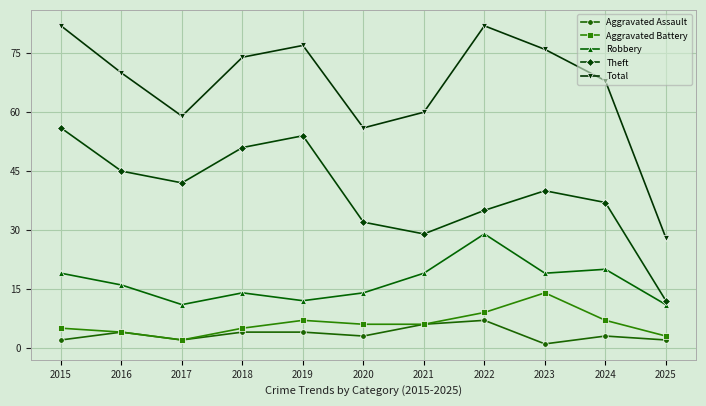

True or false: Theft and Aggravated Assault intersect in this chart.

False